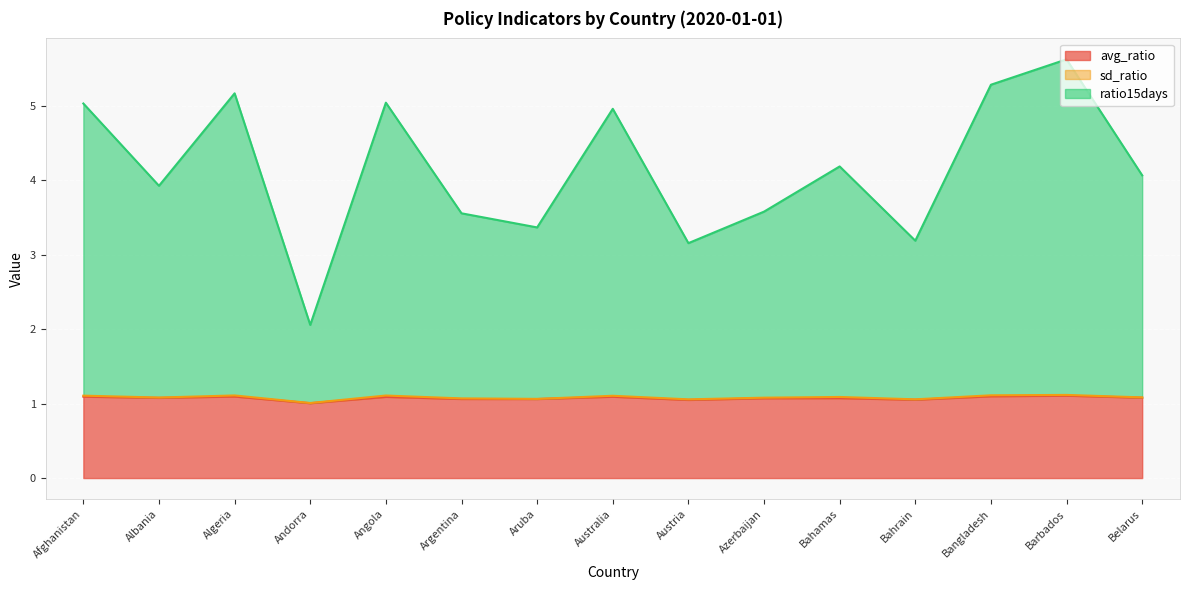

The value of ratio15days at Afghanistan is 8.8. True or false?

False